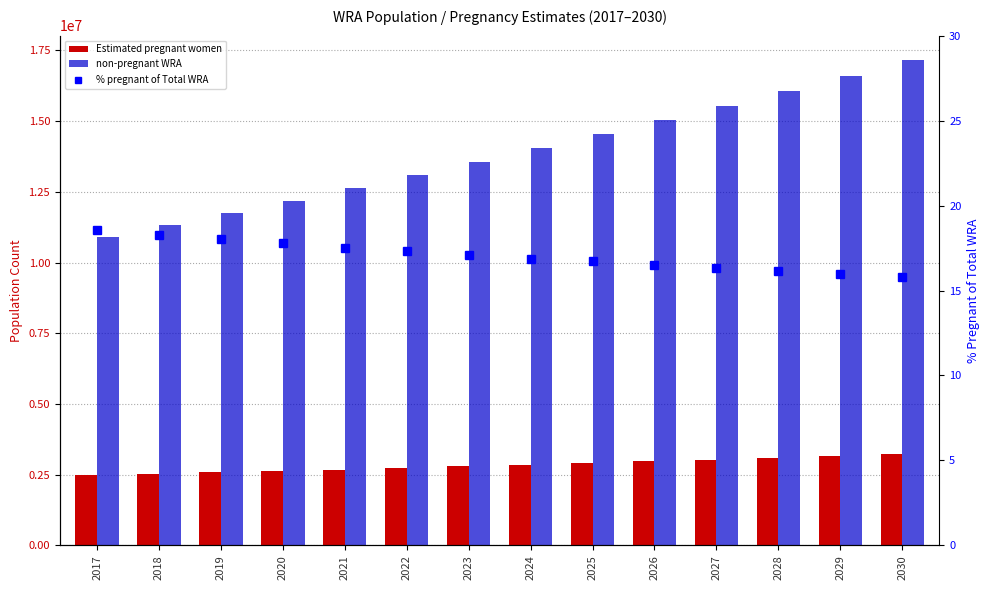

Where is Estimated pregnant women nearest to the value 2851223?

2024